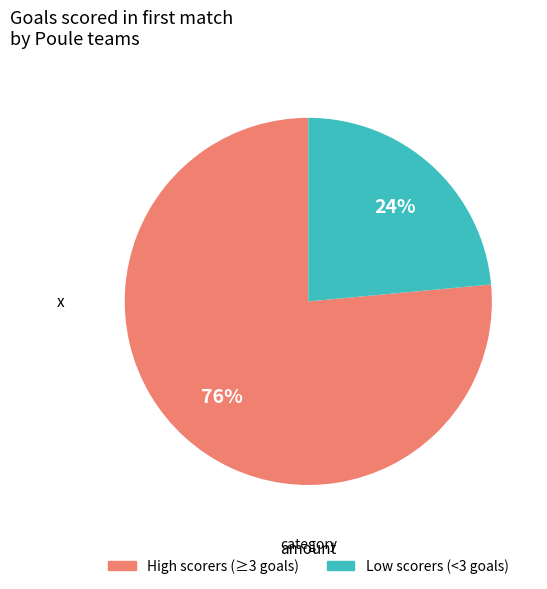

To the nearest percent, what is the average slice percentage?

50%